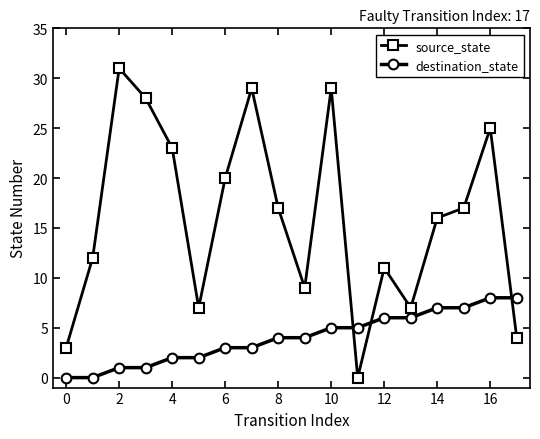

True or false: destination_state and source_state intersect in this chart.

True